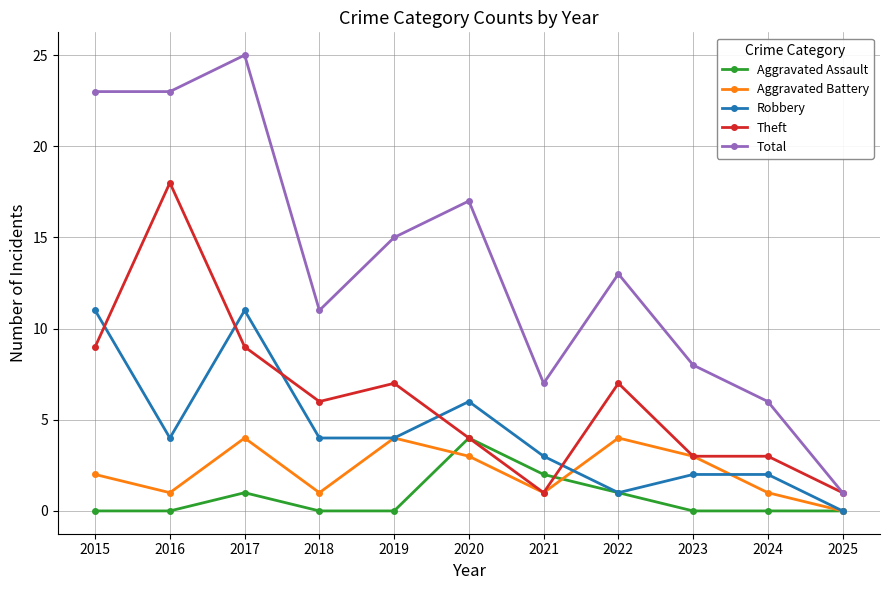

True or false: Aggravated Assault has more than 0 interior local peaks.

True